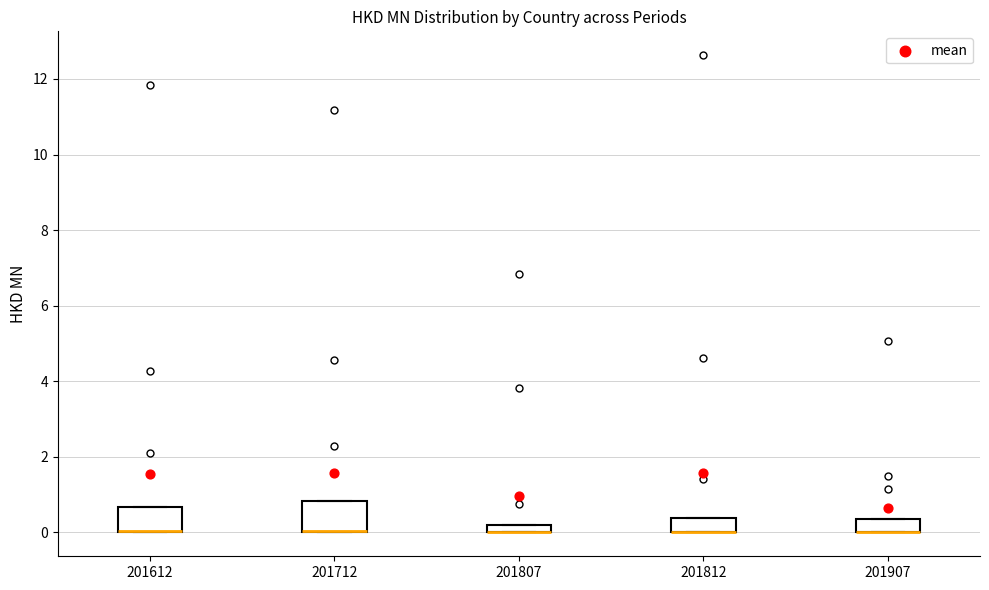

Where is the lower edge of the box at x = 201812 on the y-axis? The values are not printed on the chart, so give them approximately, as read against the axis.

0.0